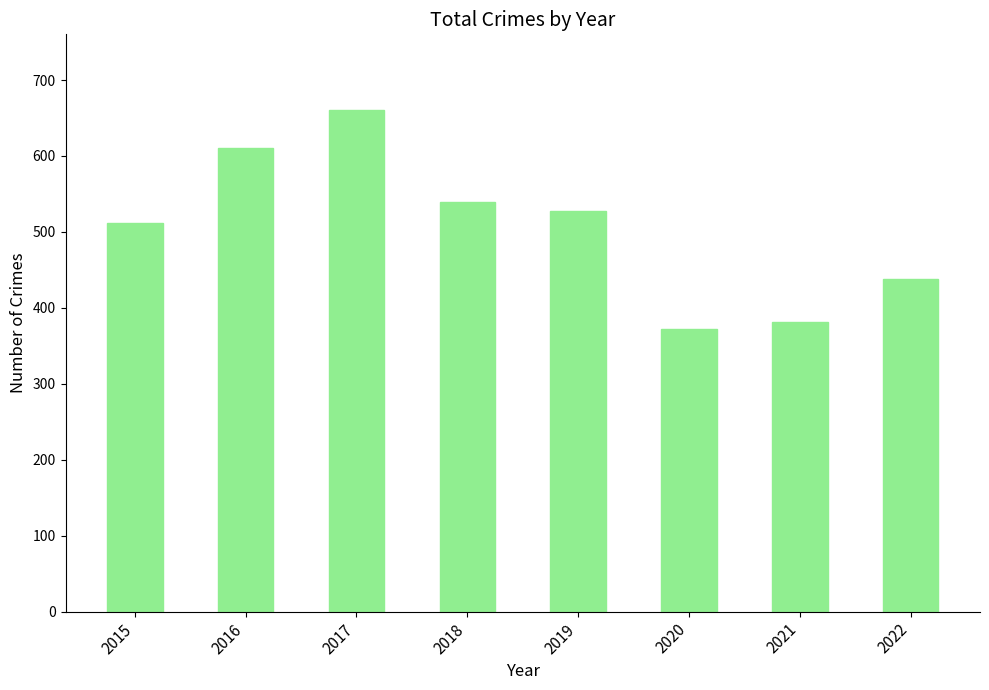

What is the sum of all values?

4043